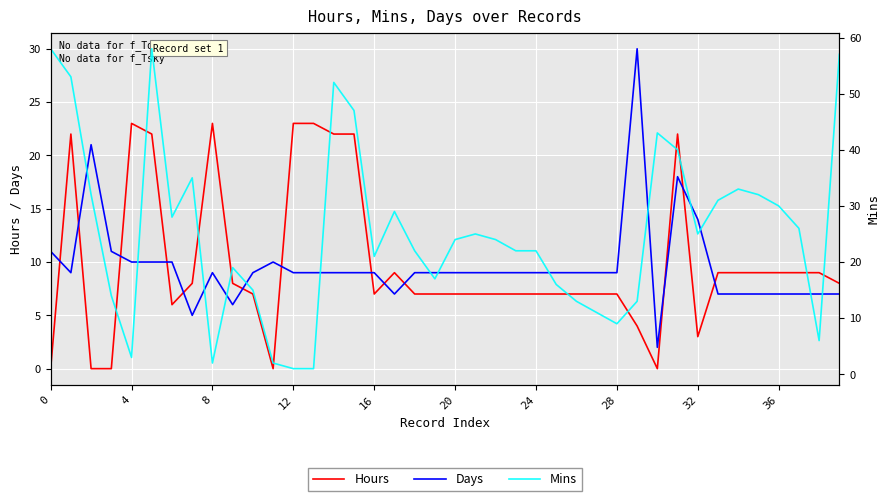

What is the total value across all series at 30?

45